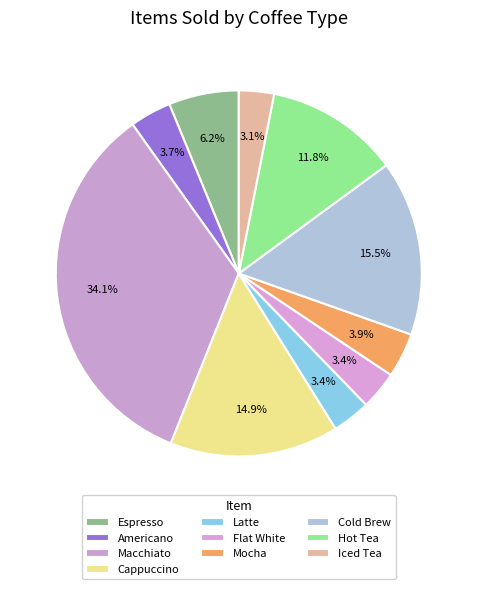

Is there any slice that represents more than half of the pie?

No